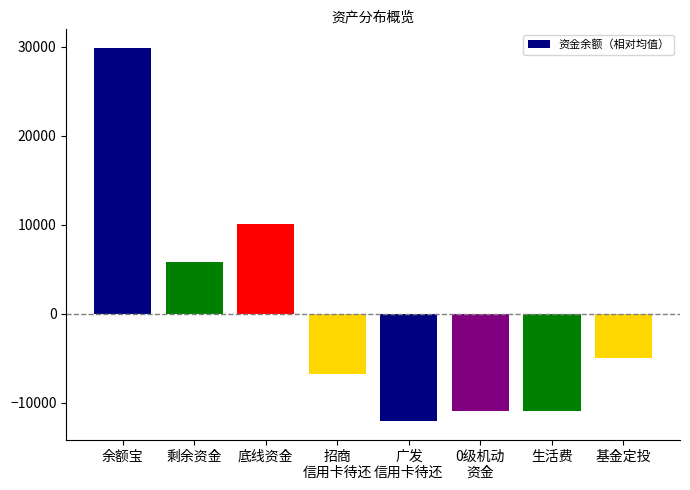

What is the value of the 4th bar from the left?

-6768.4